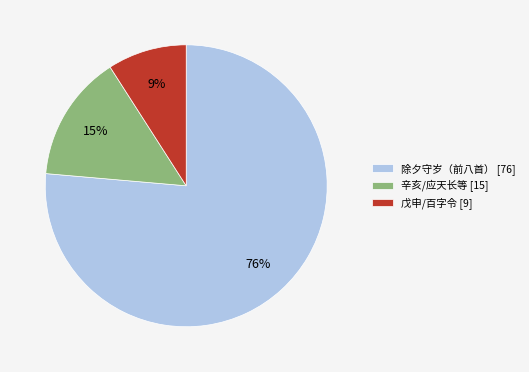

Which category has the biggest portion of the pie?

除夕守岁（前八首） [76]